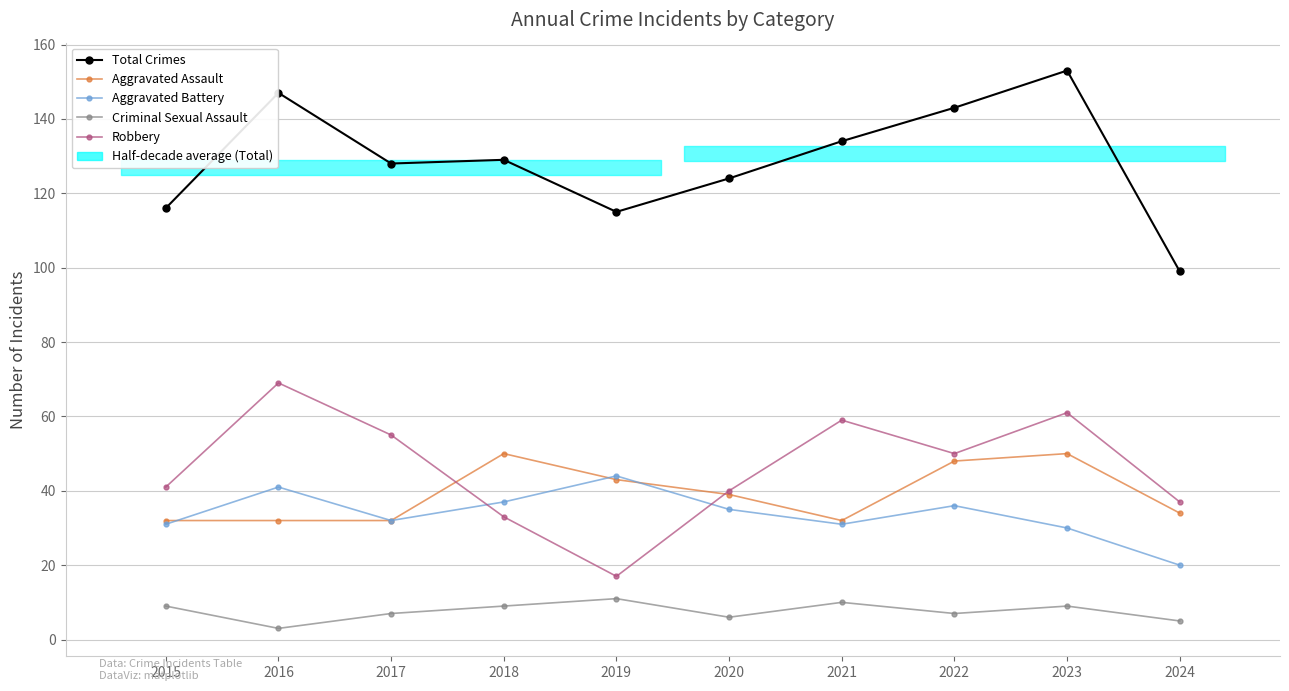

How many Criminal Sexual Assault values are between 6 and 9?

6